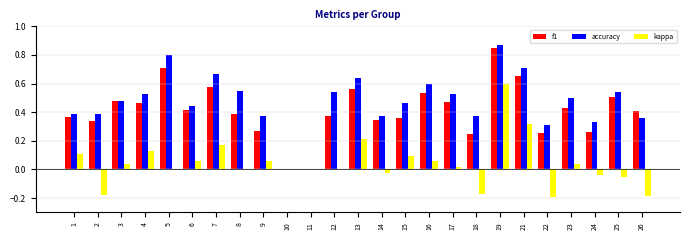

The value of accuracy at 19 is 1.5. True or false?

False